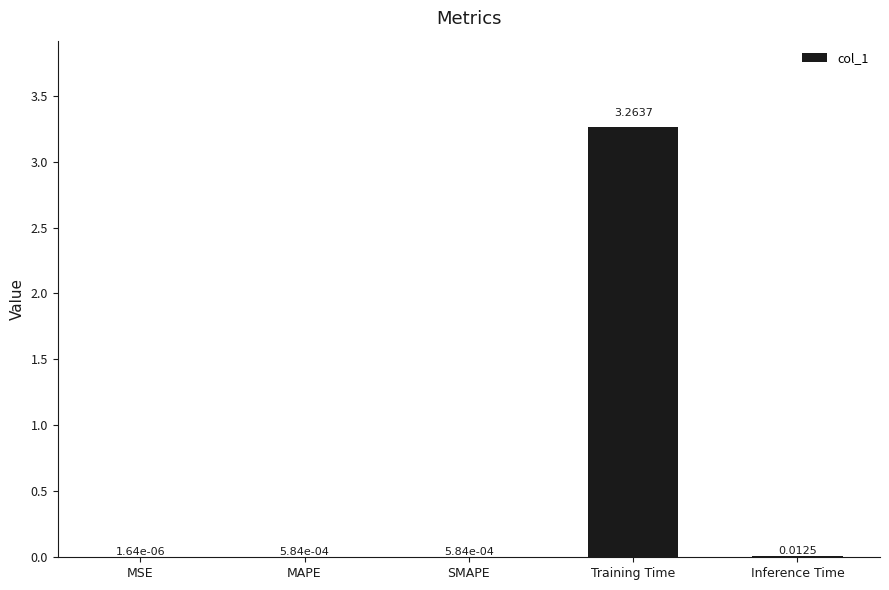

At which category does the chart reach its peak across all series?

Training Time